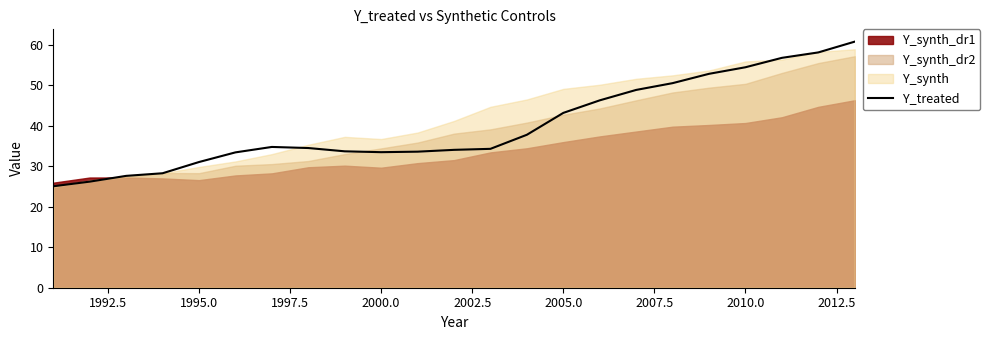

What is the lowest value of the Y_treated series?

25.1